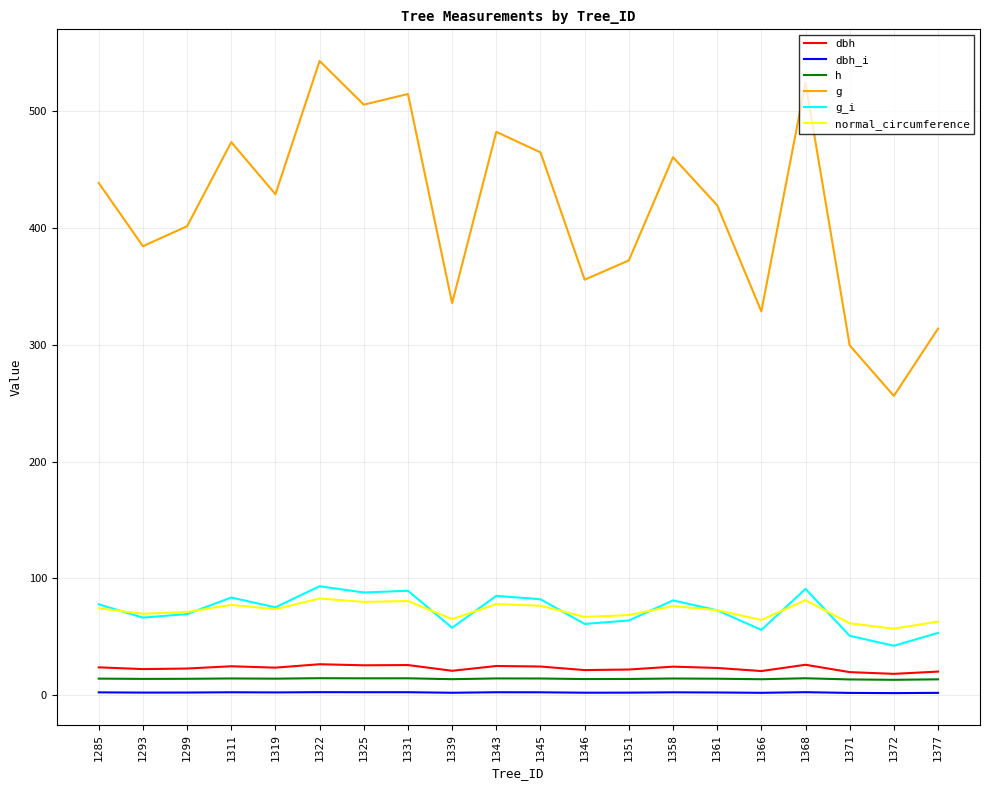

Which series has the largest total across all categories?

g